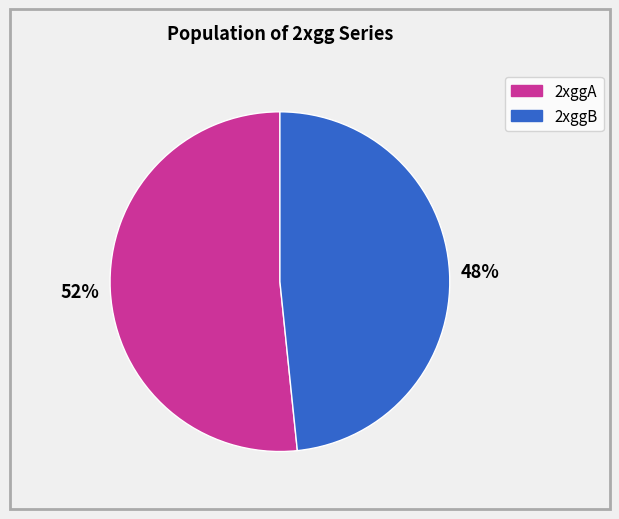

Count the number of slices in the pie.

2